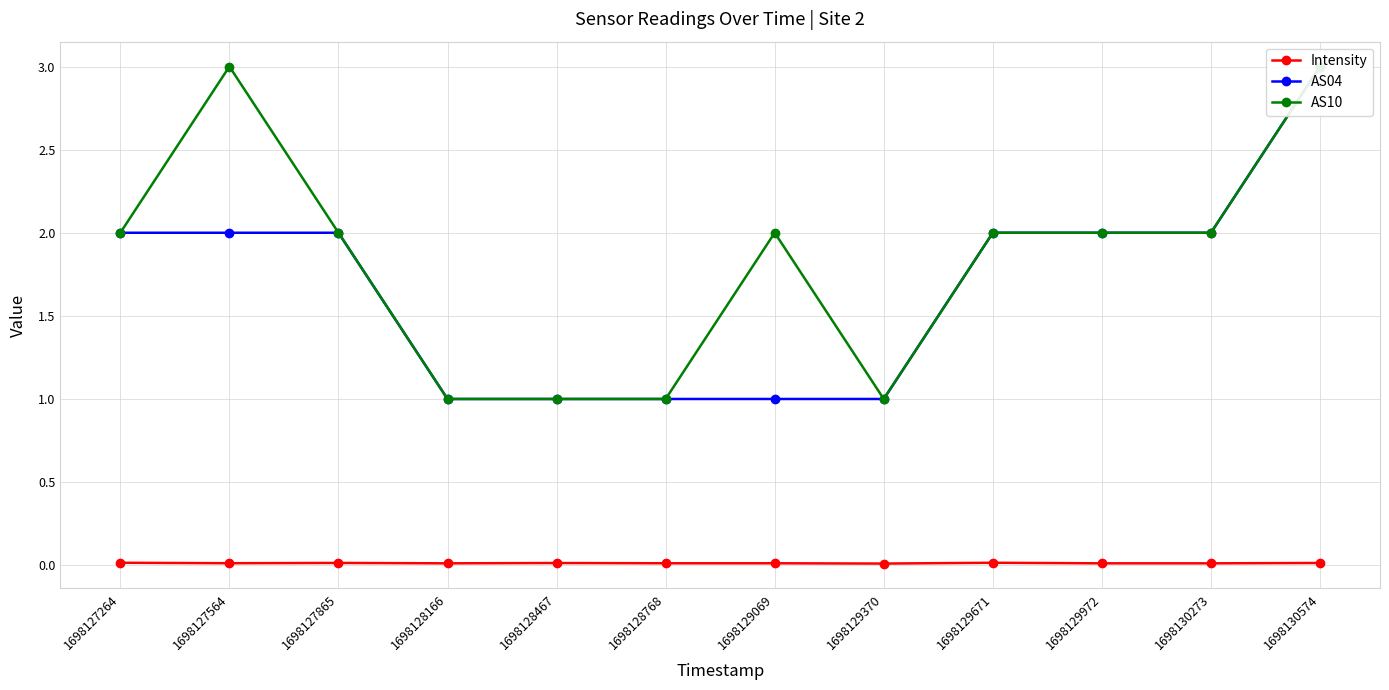

What is the greatest value displayed?

3.0